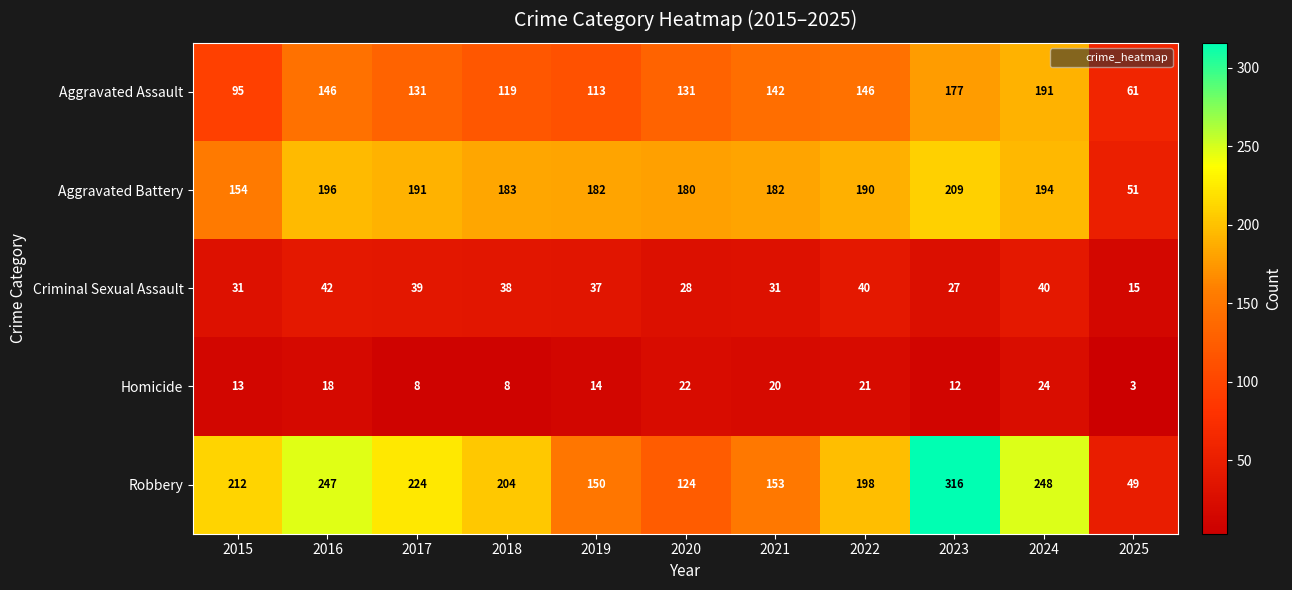

Which label corresponds to the largest value in the chart?

2023